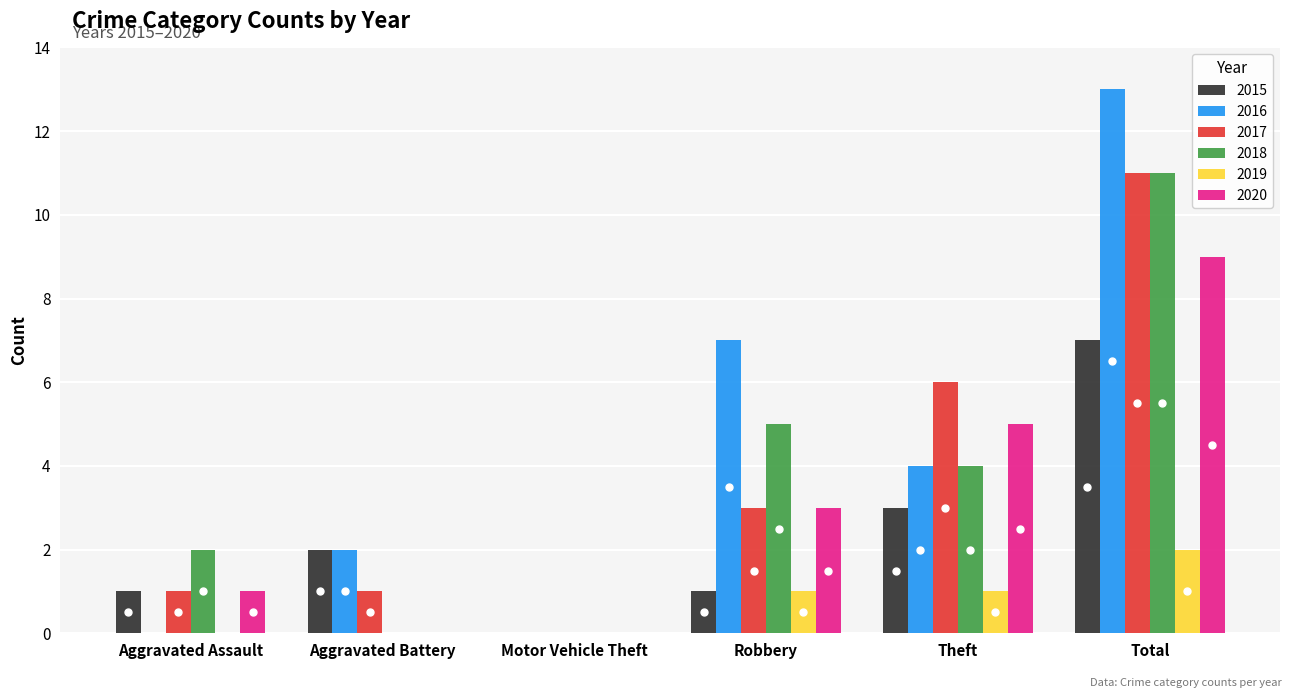

Count the 2015 values in the range 1 to 3.

4